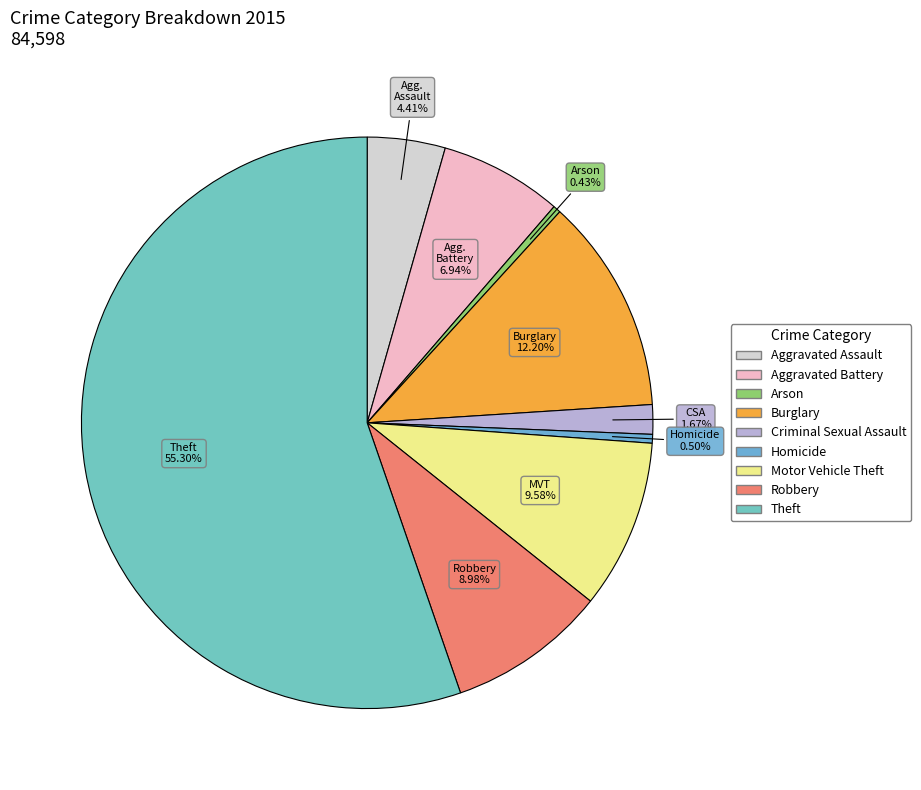

Is it true that Criminal Sexual Assault is 2% of the pie?

True